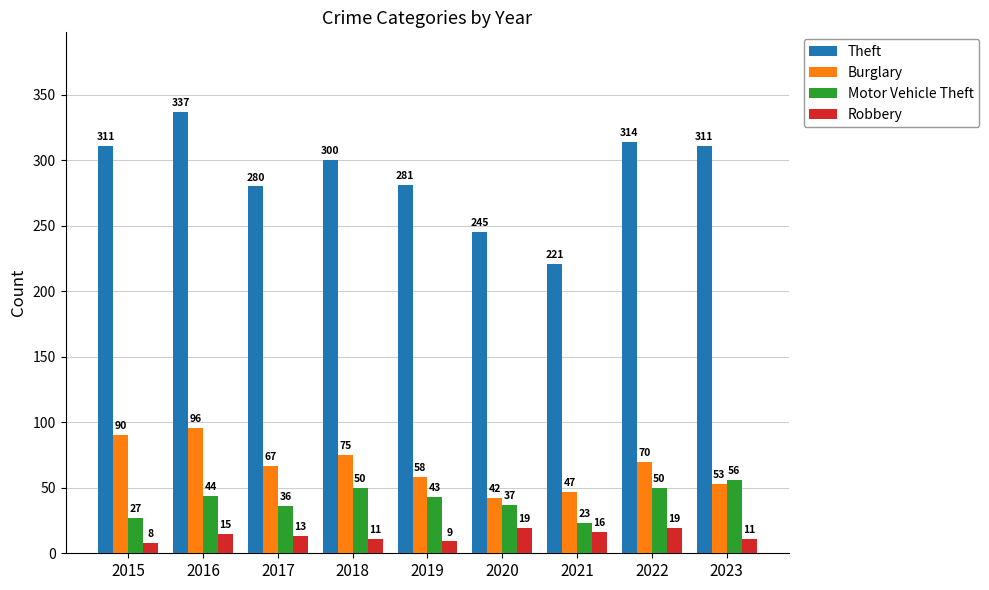

Which series changed the most between 2021 and 2023?

Theft